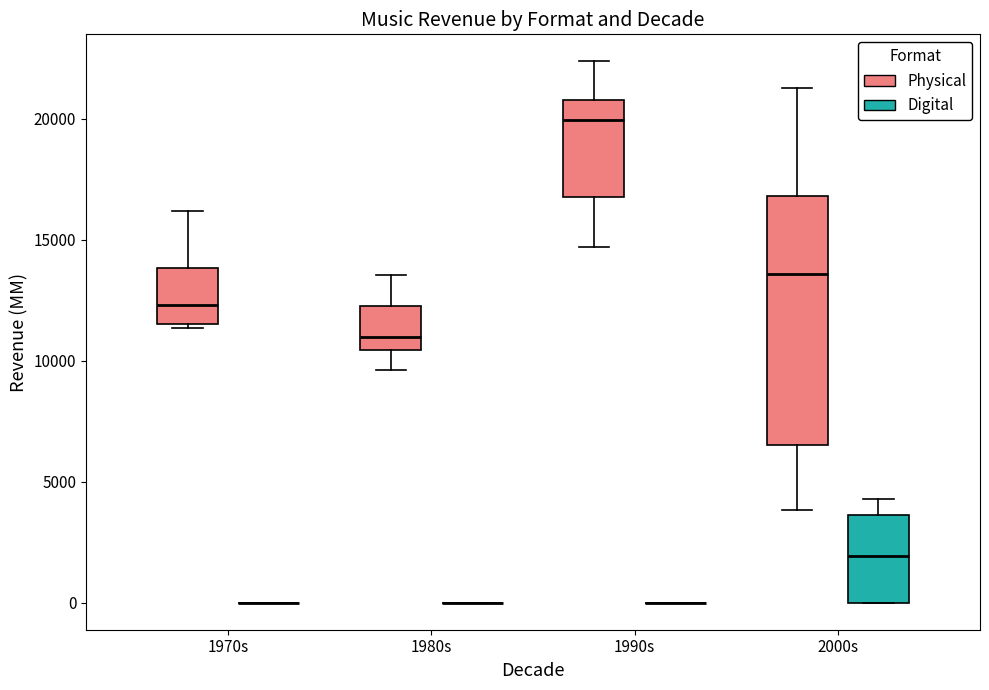

Reading left to right, read every box against the y-axis: the position of its median line, the range the box covers, and the ends of its whiskers. The values are not printed on the chart, so give them approximately, as read against the axis.

1970s (Physical): median 12500, box 11500 to 14000, whiskers 11500 (just below the box's lower edge) to 16000
1970s (Digital): box collapsed to a line at 0, whiskers 0 to 0
1980s (Physical): median 11000, box 10500 to 12000, whiskers 9500 to 13500
1980s (Digital): box collapsed to a line at 0, whiskers 0 to 0
1990s (Physical): median 20000, box 17000 to 21000, whiskers 14500 to 22500
1990s (Digital): box collapsed to a line at 0, whiskers 0 to 0
2000s (Physical): median 13500, box 6500 to 17000, whiskers 4000 to 21500
2000s (Digital): median 2000, box 0 to 3500, whiskers 0 to 4500